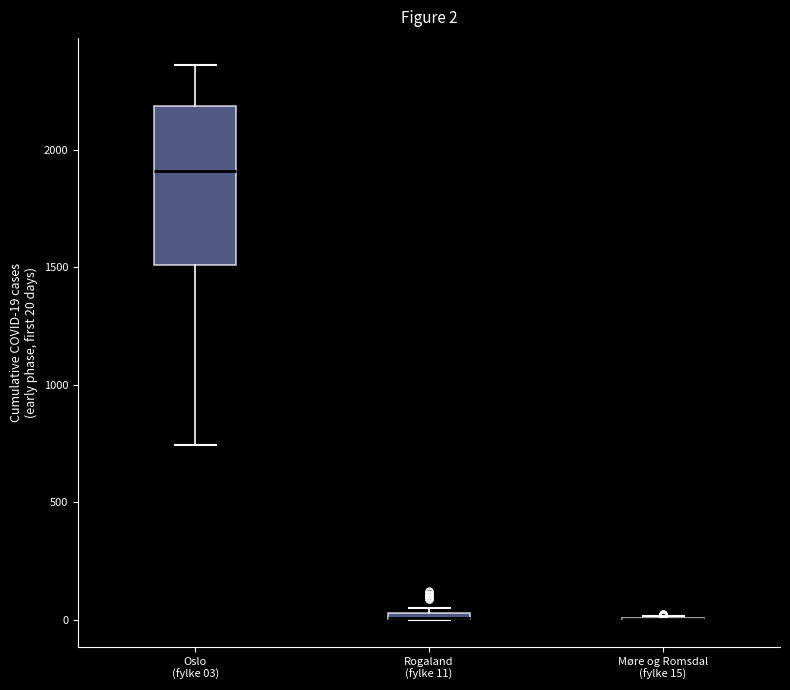

Comparing the boxes themselves (not the whiskers), which one is the tallest?

Oslo (fylke 03)